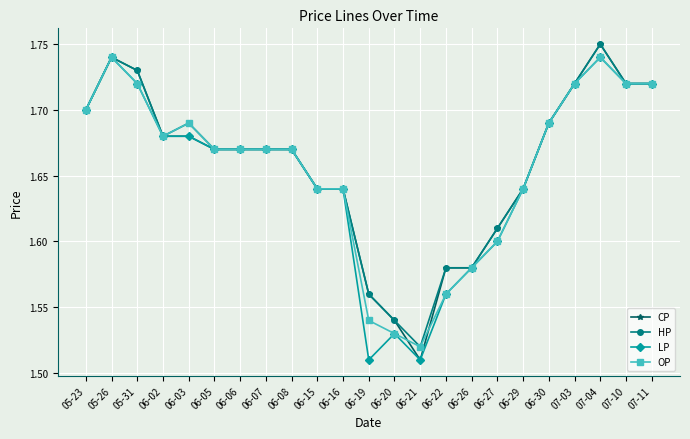

At which label is HP closest to 1?

06-21